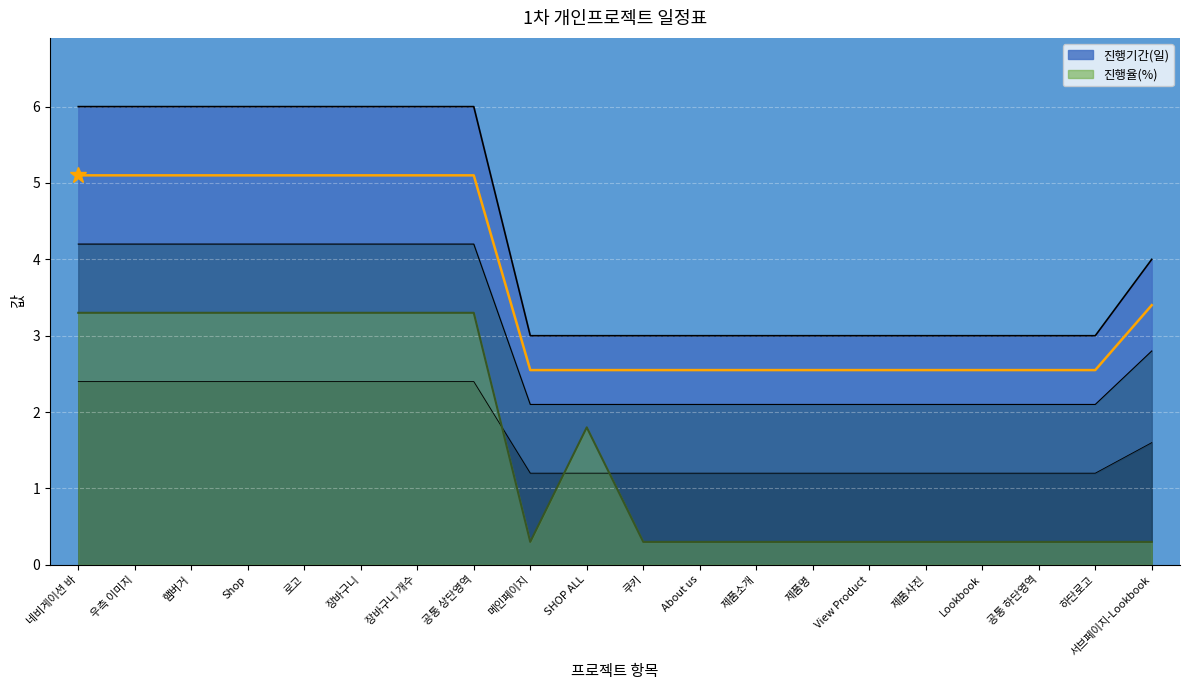

True or false: there are more than 2 points higher than both neighbors.

False